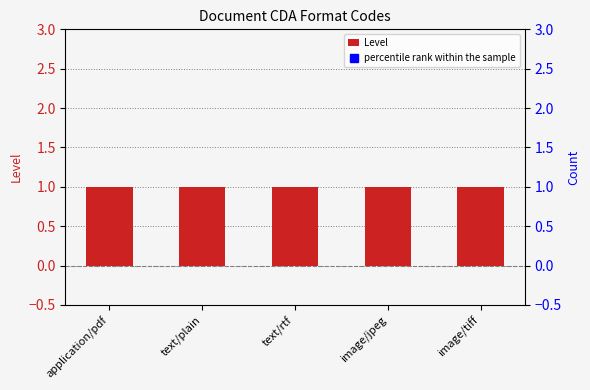

Rank the series at text/rtf from highest to lowest value.

percentile rank within the sample, Level